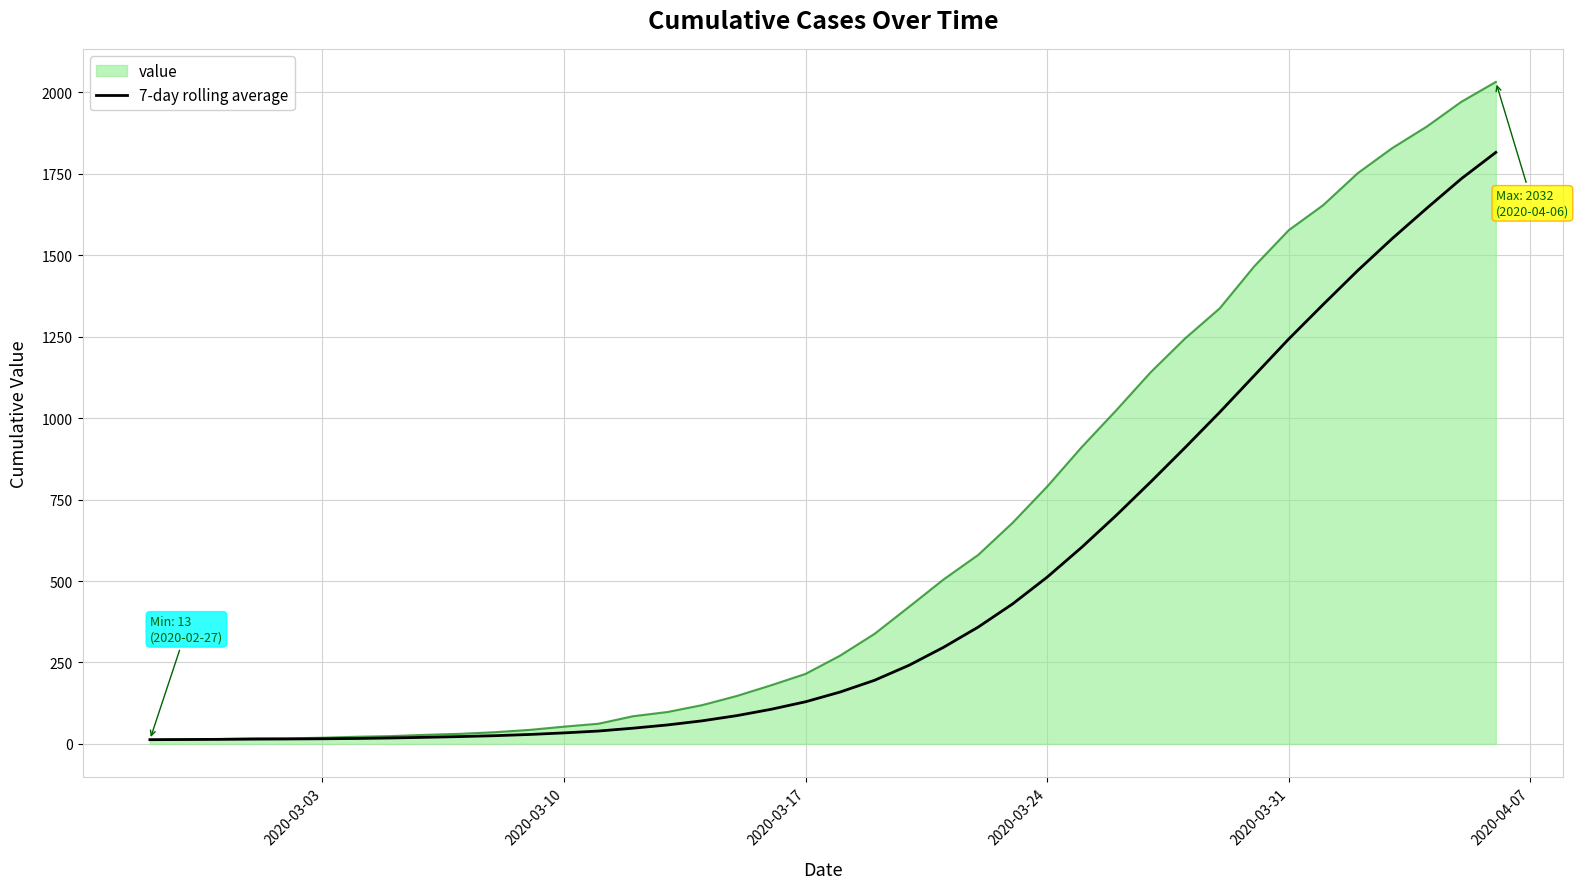

Which series has the largest total across all categories?

value